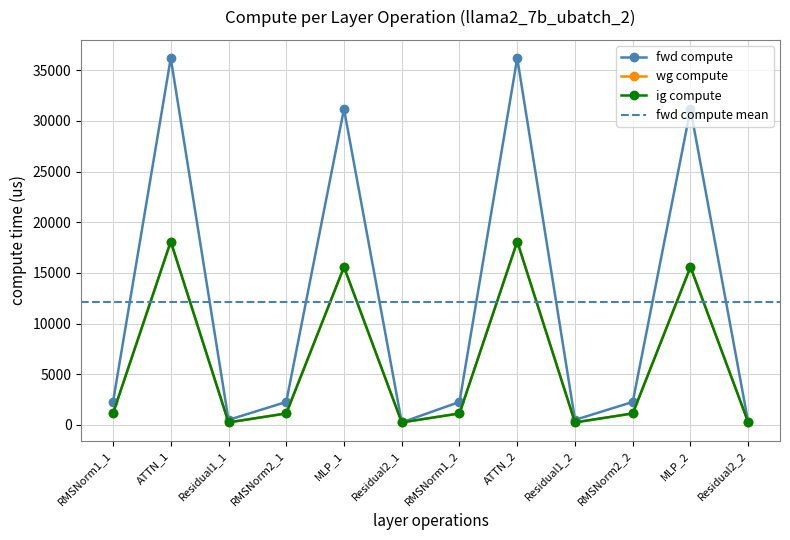

Which has a higher value, RMSNorm2_1 or Residual2_1?

RMSNorm2_1